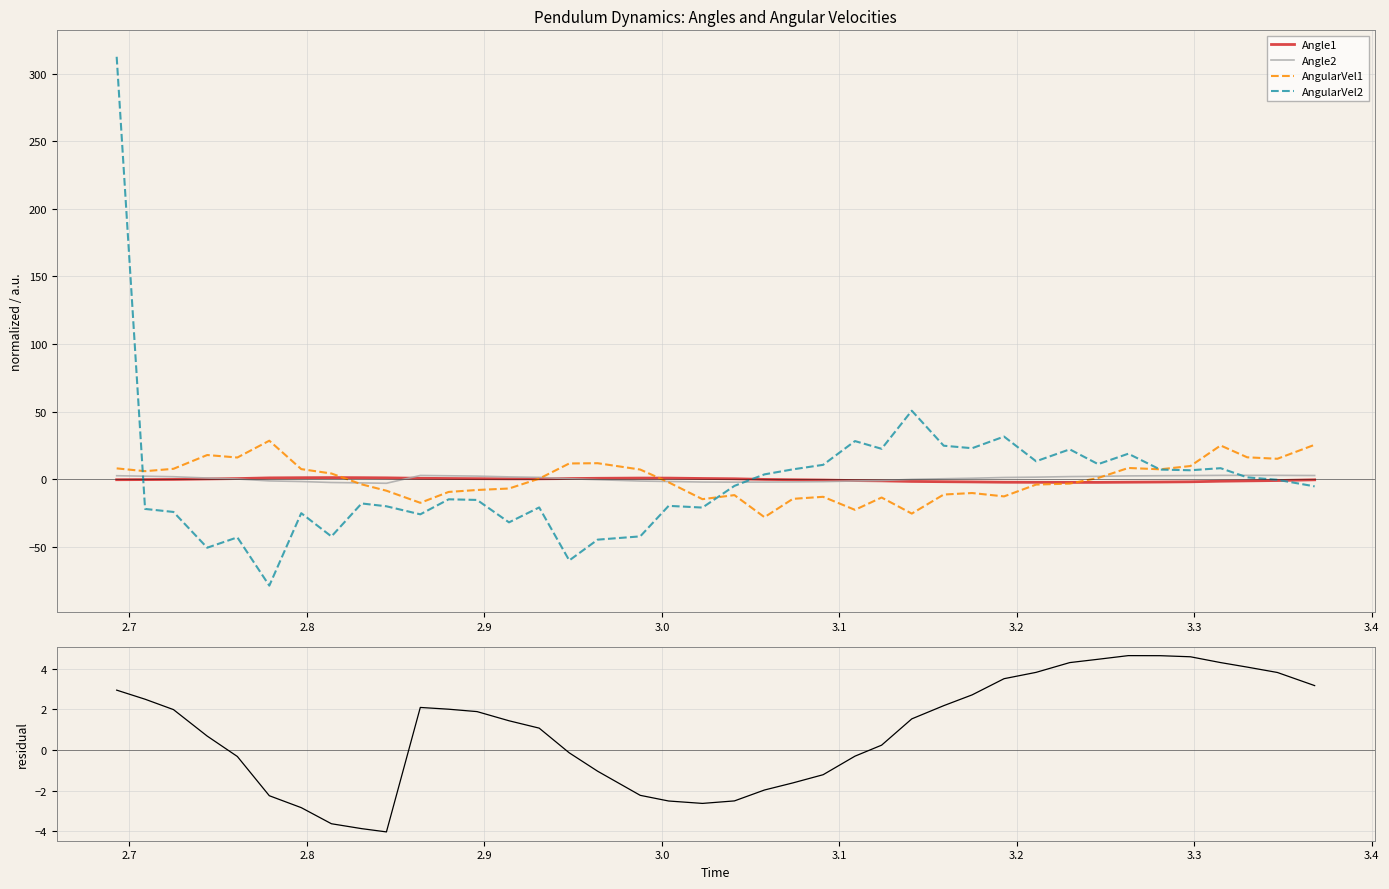

How many lines are shown in the chart?

5